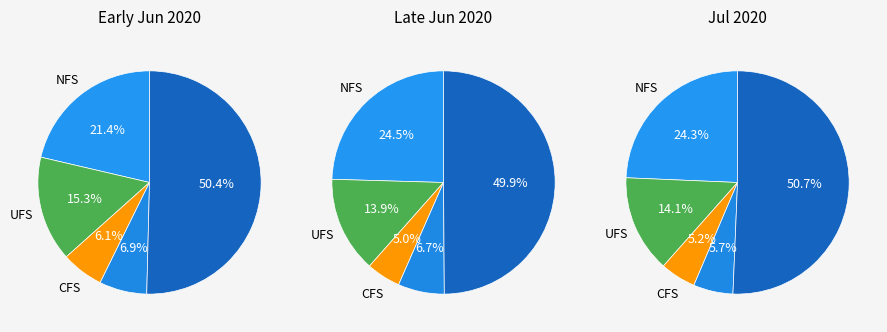

Is it true that 2 is 17% of the pie?

False